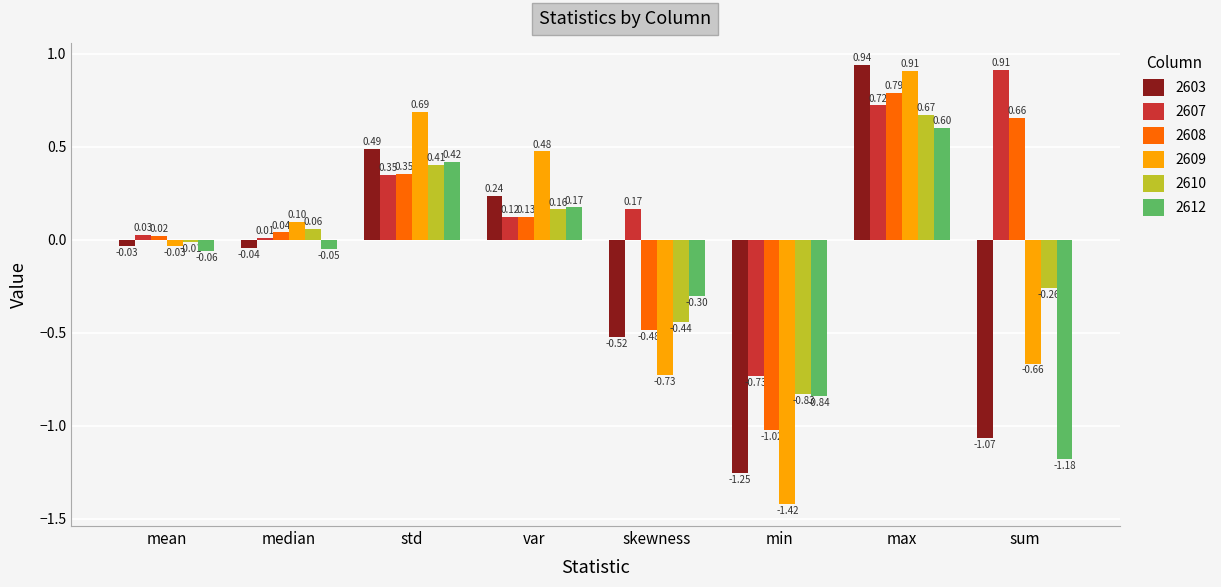

What is the difference between the second highest and second lowest values in the 2608 series?

1.1